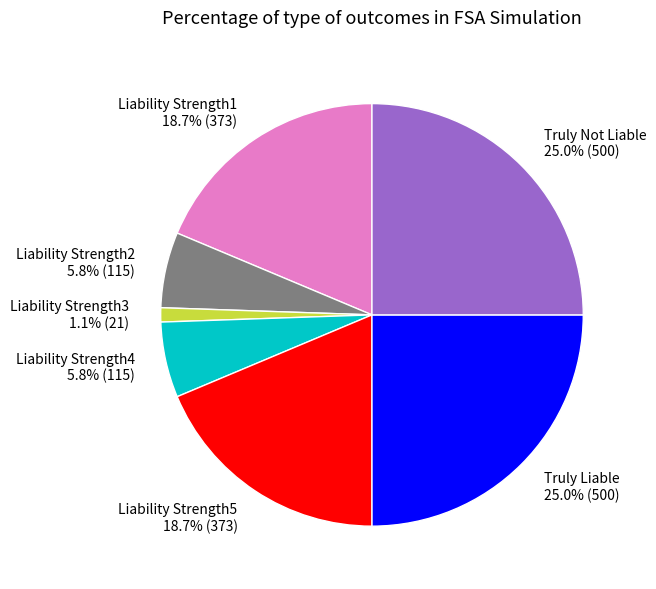

Combined, do Liability Strength5 and Liability Strength3 account for over 50%?

No